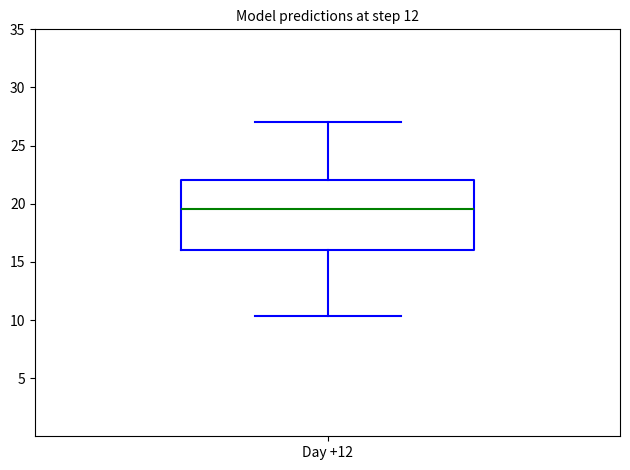

Where is the lower edge of the box for Day +12 on the y-axis? The values are not printed on the chart, so give them approximately, as read against the axis.

16.0